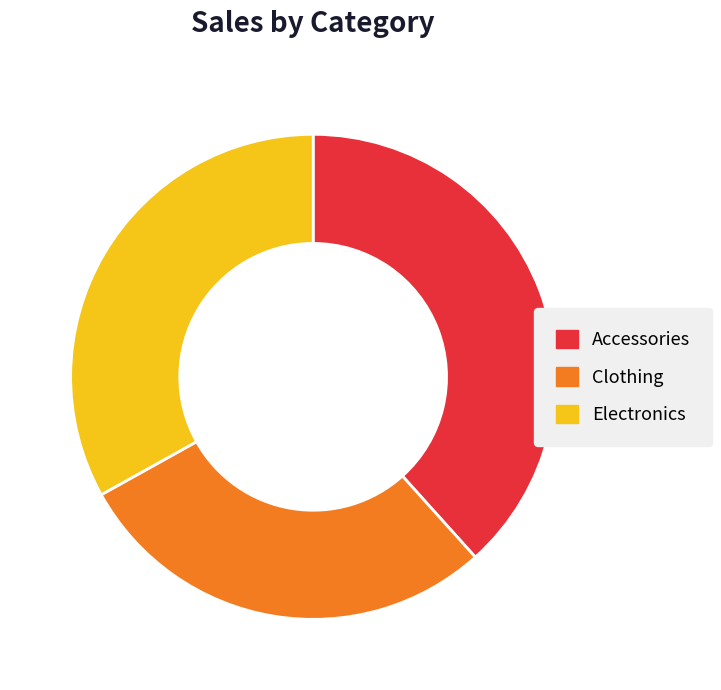

Rank the categories by value from lowest to highest.

Clothing, Electronics, Accessories